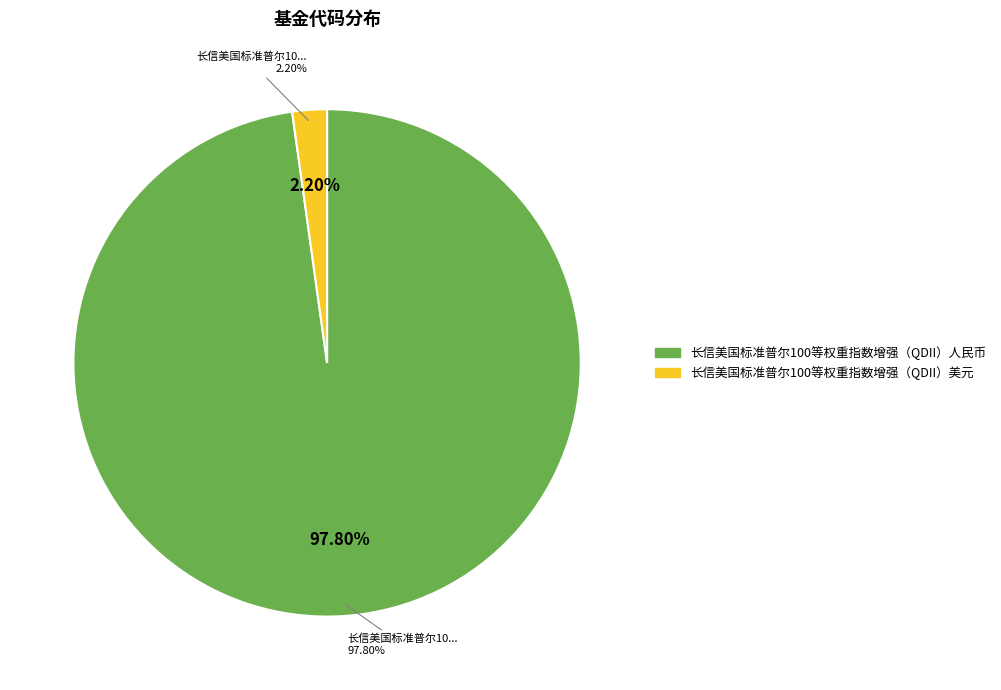

How many slices are in this pie chart?

2